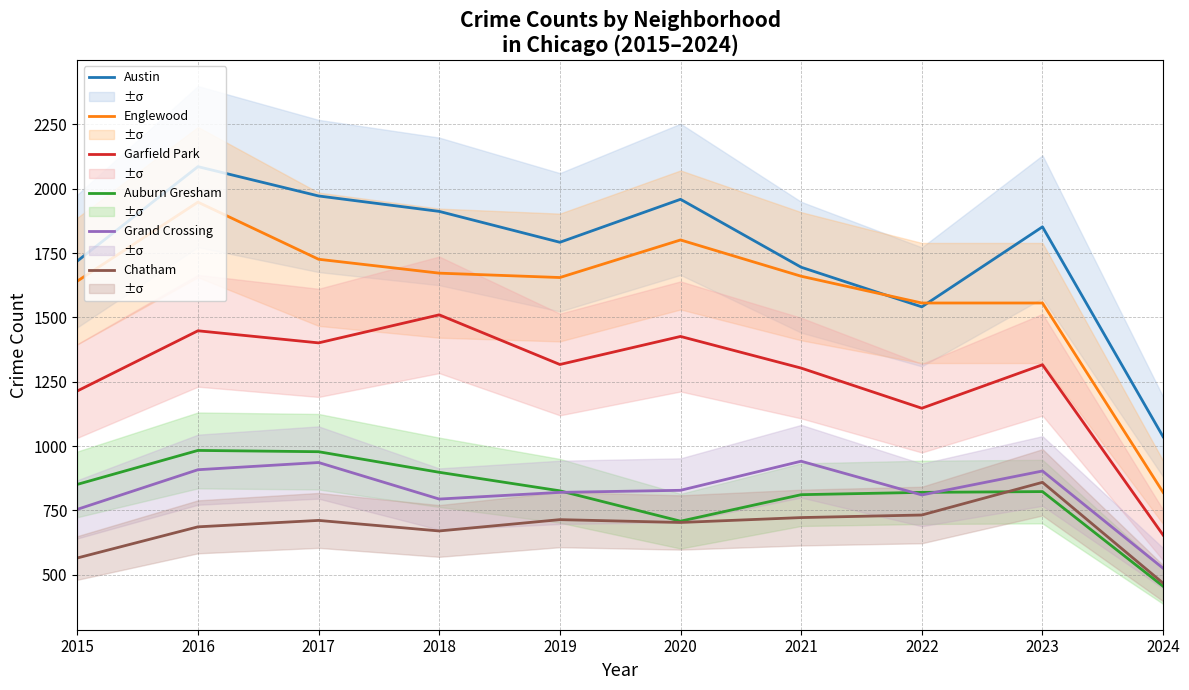

Is the value of Grand Crossing at 2019 greater than the value of Englewood at 2020?

No